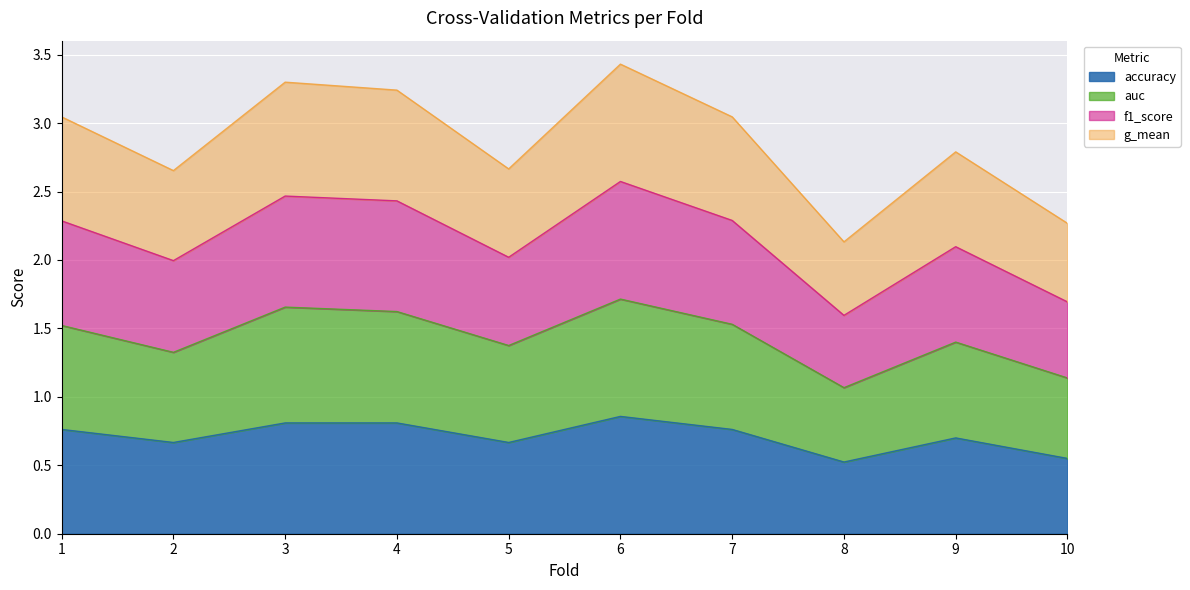

What are all the series names shown in the legend?

accuracy, auc, f1_score, g_mean